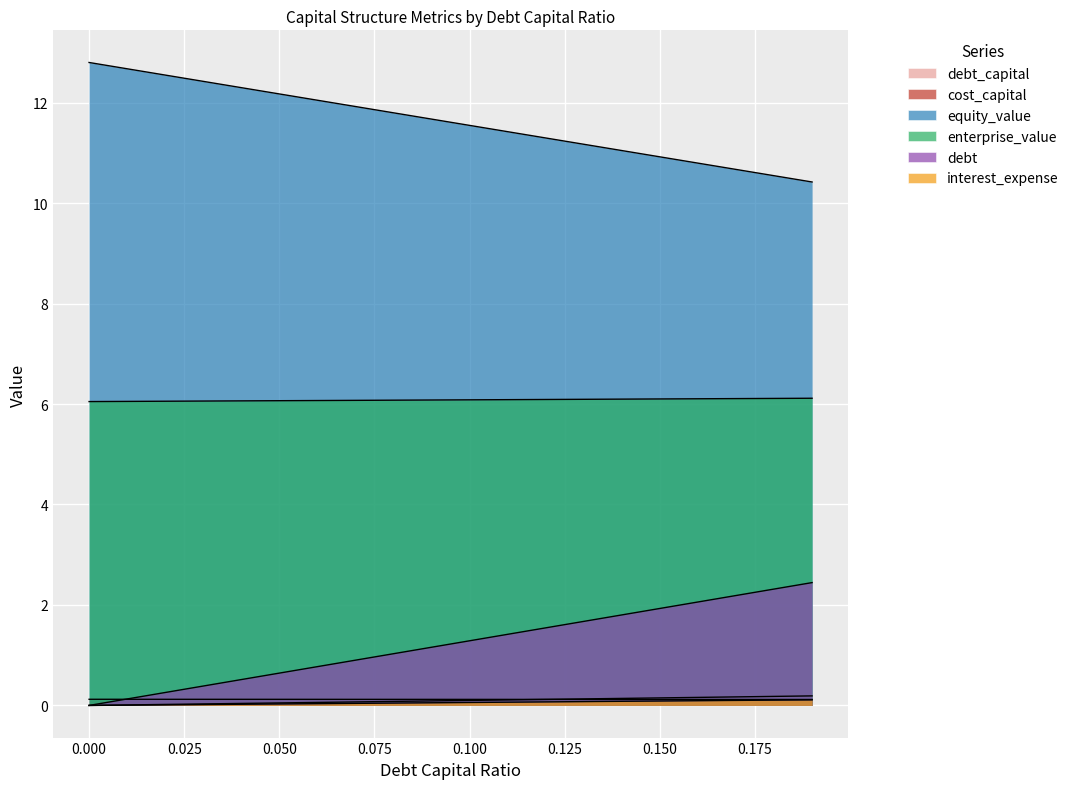

What is the difference between the second highest and second lowest values in the debt_capital series?

0.2